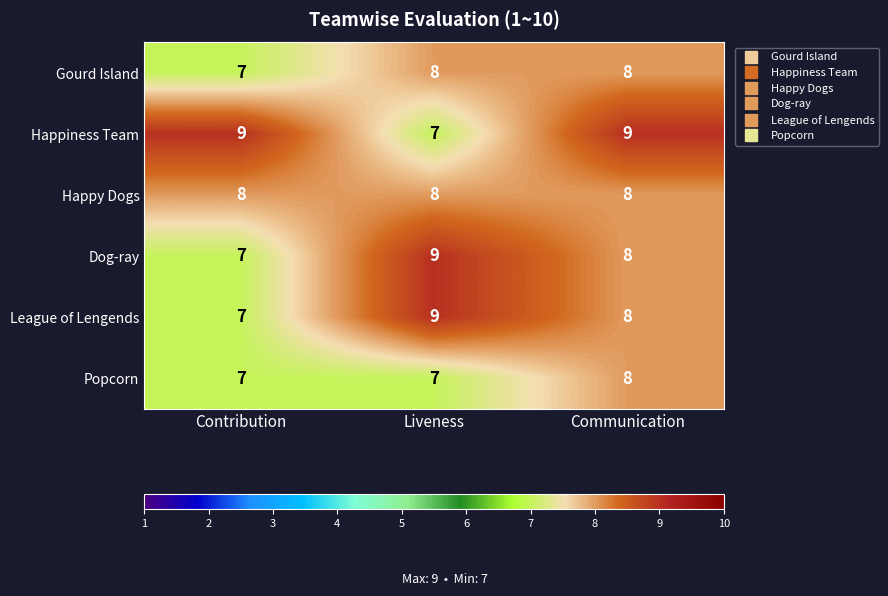

Reading left to right, what are all the values shown in this chart?

Gourd Island: 7	8	8
Happiness Team: 9	7	9
Happy Dogs: 8	8	8
Dog-ray: 7	9	8
League of Lengends: 7	9	8
Popcorn: 7	7	8